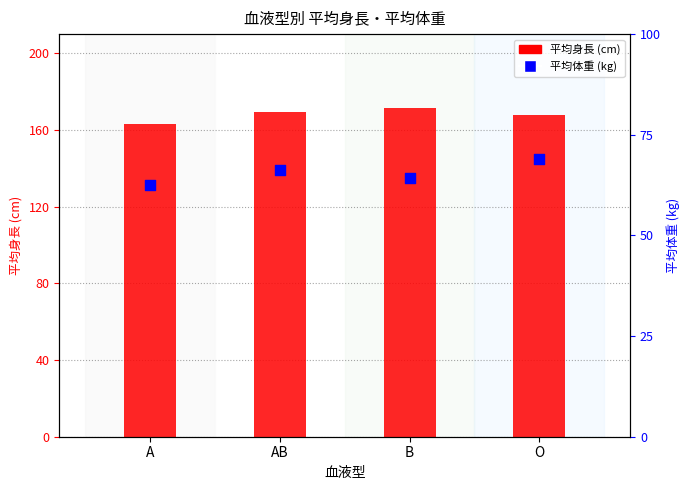

Which series reaches the minimum Y coordinate?

平均体重 (kg)